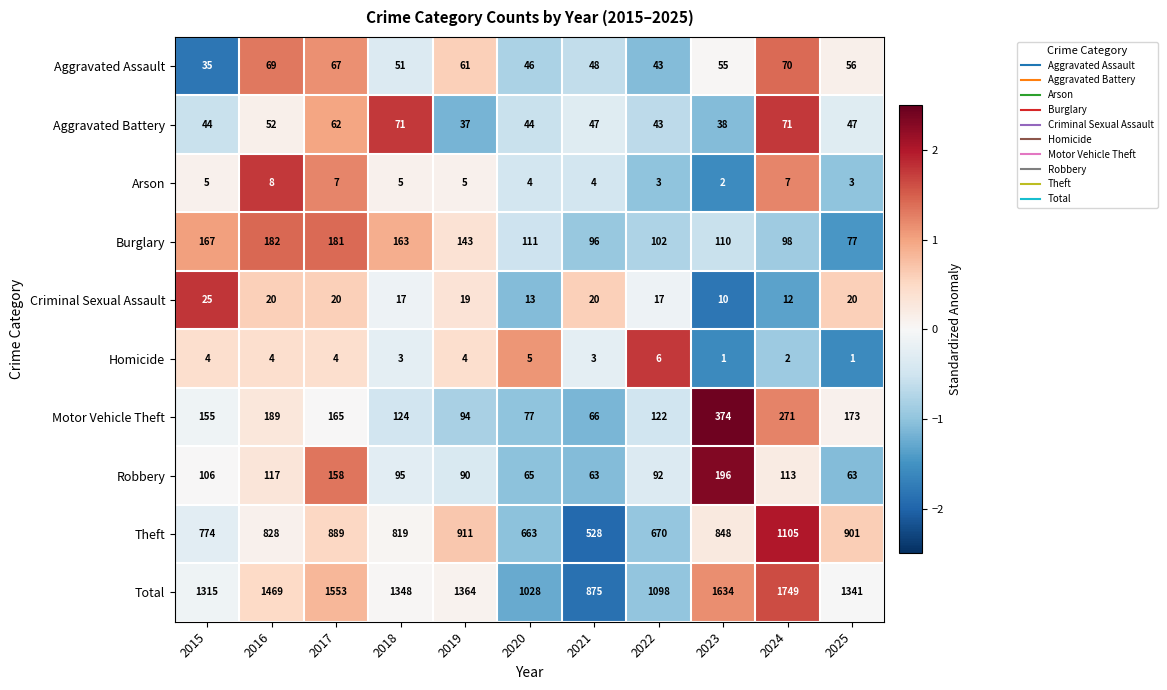

How many distinct data groups are displayed?

10